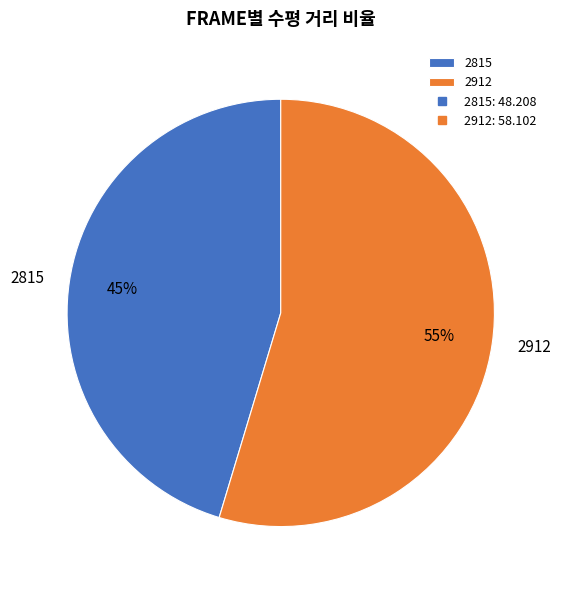

Which category has the biggest portion of the pie?

2912